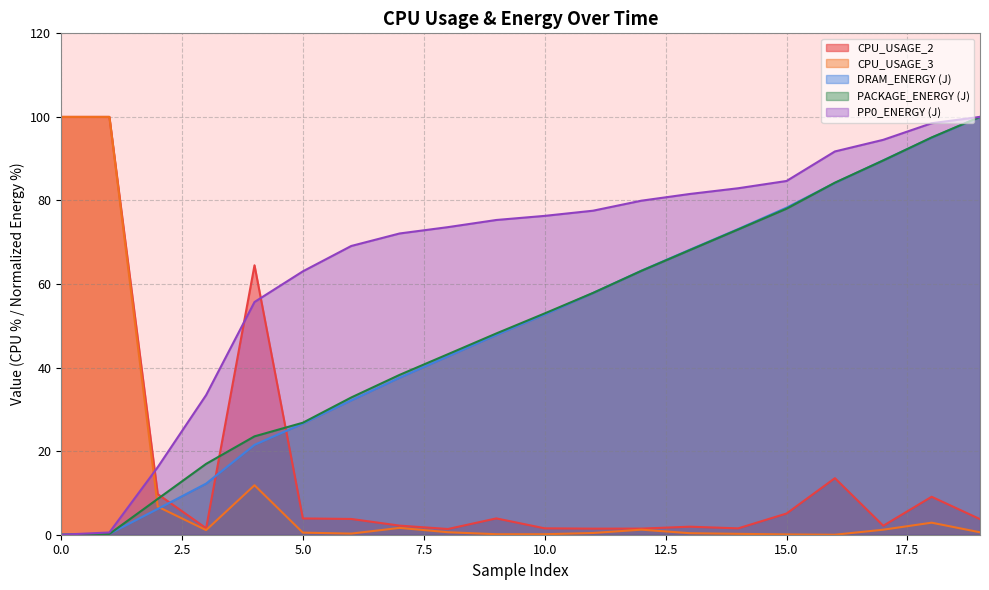

Reading right to left, what are all the values shown in this chart?

CPU_USAGE_2: 3.7	9.1	2.1	13.5	5.1	1.5	1.9	1.5	1.5	1.5	3.9	1.4	2.2	3.8	3.9	64.5	1.6	9.7	100.0	100.0
CPU_USAGE_3: 0.6	2.9	1.2	0.0	0.1	0.2	0.4	1.2	0.4	0.1	0.1	0.6	1.6	0.3	0.5	11.8	1.1	6.7	100.0	100.0
DRAM_ENERGY (J): 100.0	95.0	89.6	84.2	78.3	73.2	68.2	63.2	57.9	52.7	47.8	42.7	37.6	32.2	26.6	21.5	12.2	6.2	0.2	0.0
PACKAGE_ENERGY (J): 100.0	95.1	89.6	84.3	78.0	73.1	68.1	63.2	57.9	53.0	48.2	43.2	38.3	32.8	26.8	23.5	17.0	8.6	0.2	0.0
PP0_ENERGY (J): 100.0	98.5	94.5	91.7	84.7	82.9	81.6	79.9	77.6	76.3	75.3	73.6	72.1	69.1	63.0	55.7	33.4	16.2	0.5	0.0